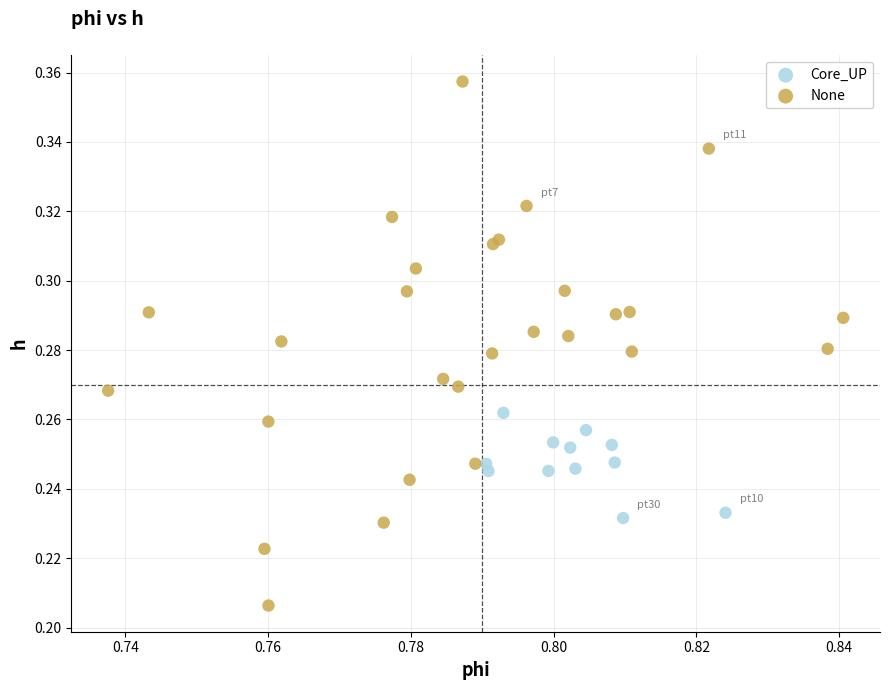

Which series contains the lowest Y value?

None